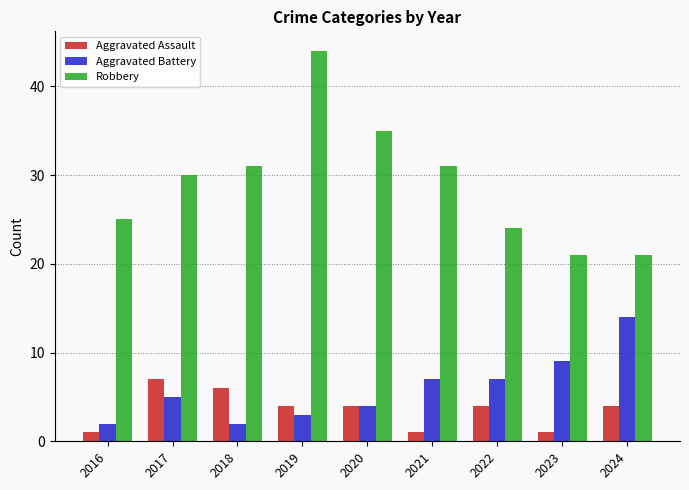

What is the difference between the highest and lowest values at 2019?

41